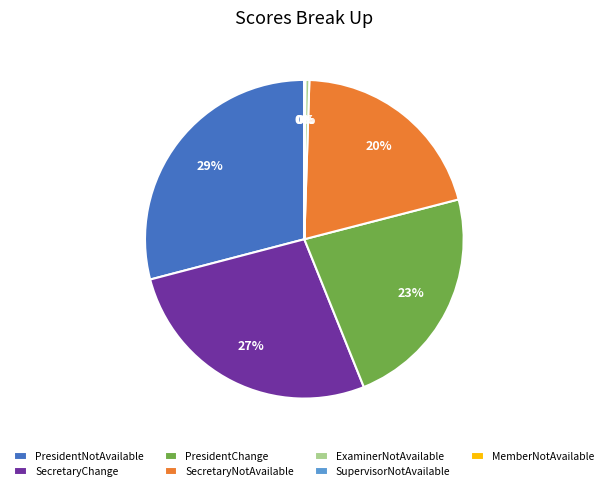

Is SecretaryNotAvailable the majority of the pie?

No